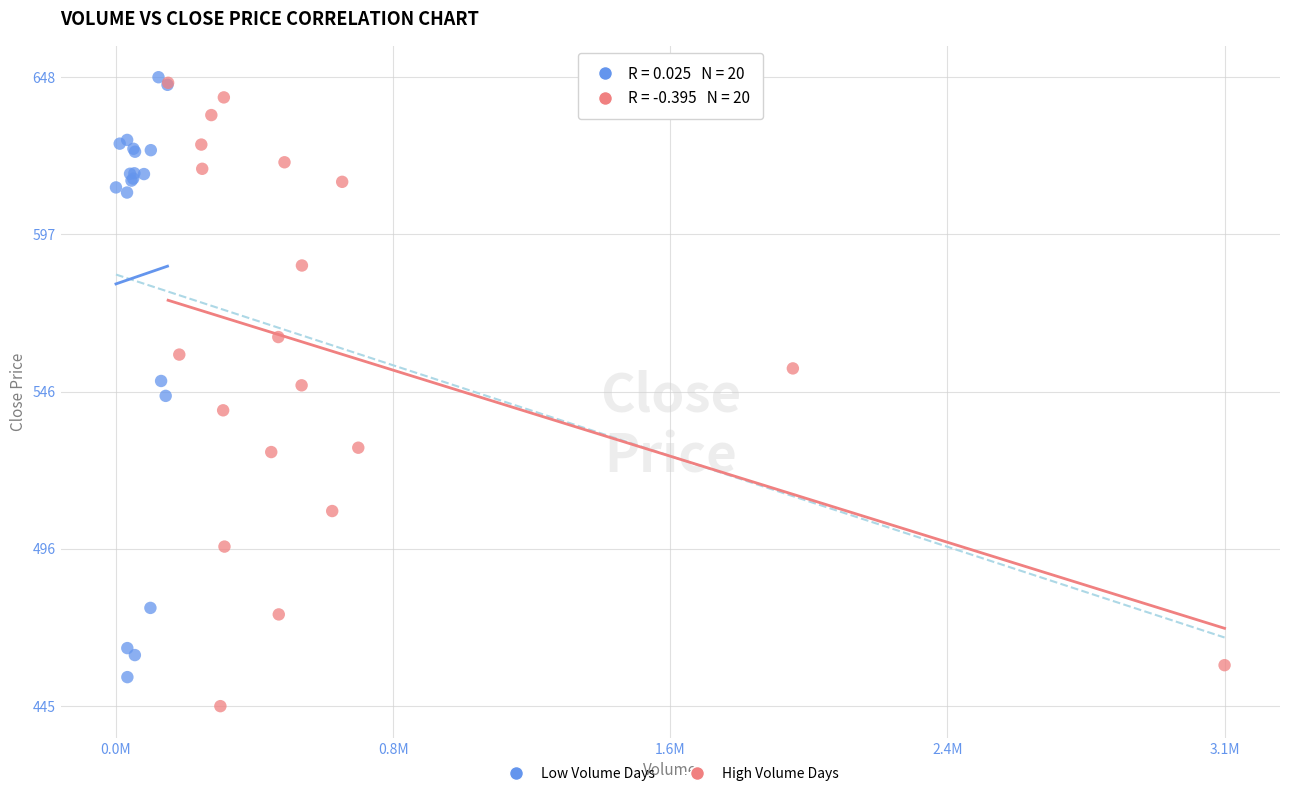

Which series reaches the minimum Y coordinate?

High Volume Days